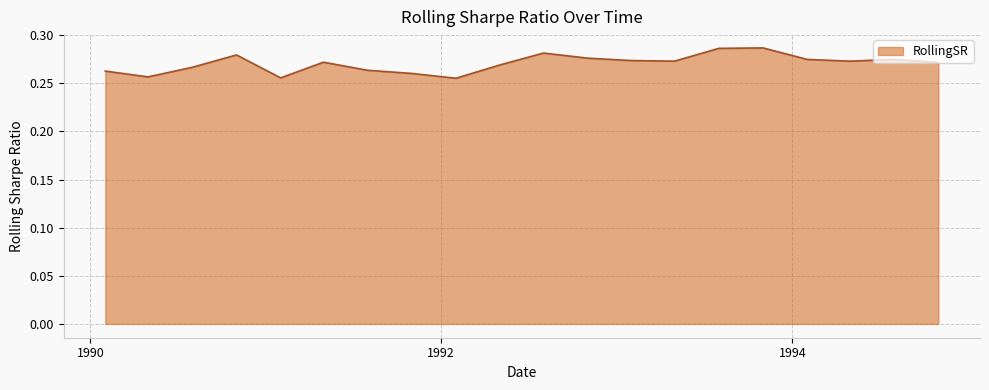

What is the label of the 13th point from the right?

1991-11-01